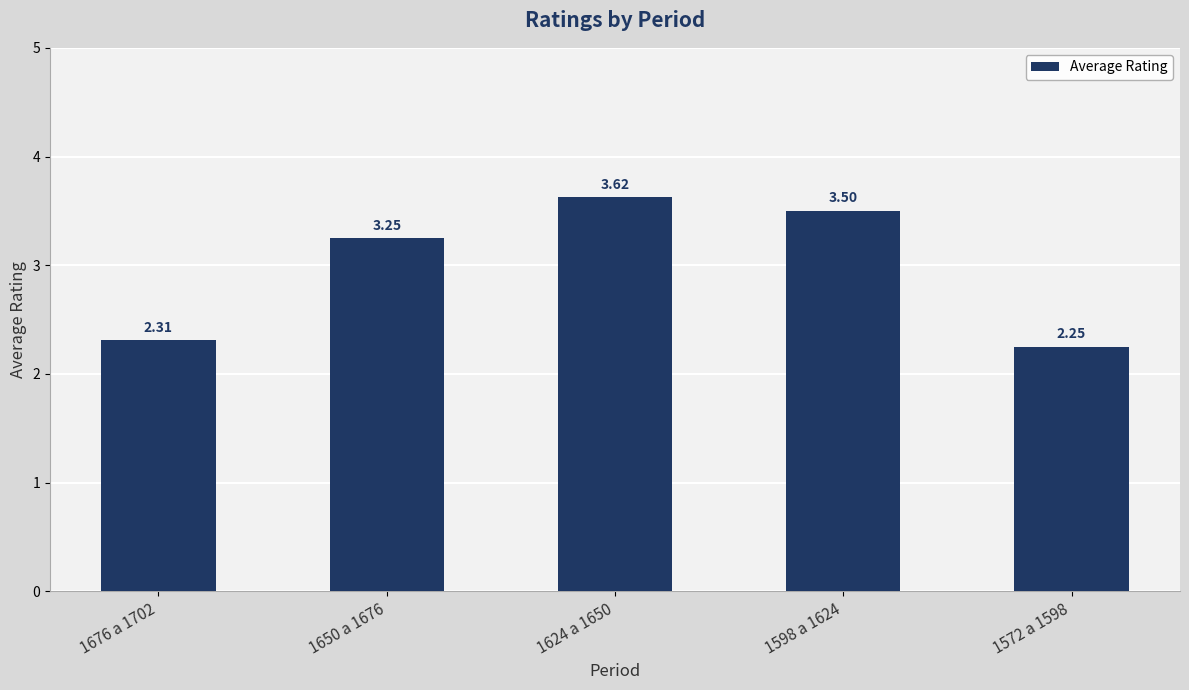

Which category has the highest value across all series?

1624 a 1650